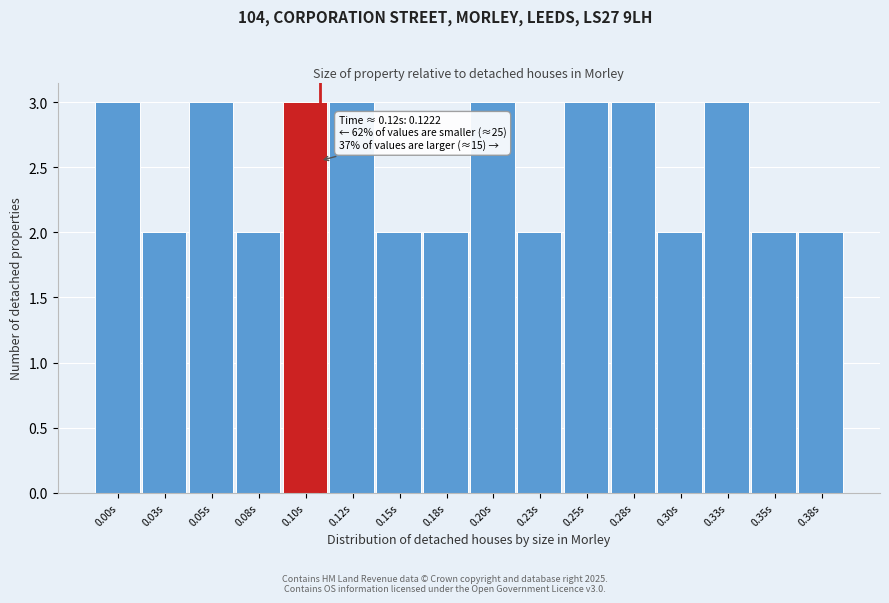

Reading left to right, transcribe all the data shown in this chart.

3	2	3	2	3	3	2	2	3	2	3	3	2	3	2	2